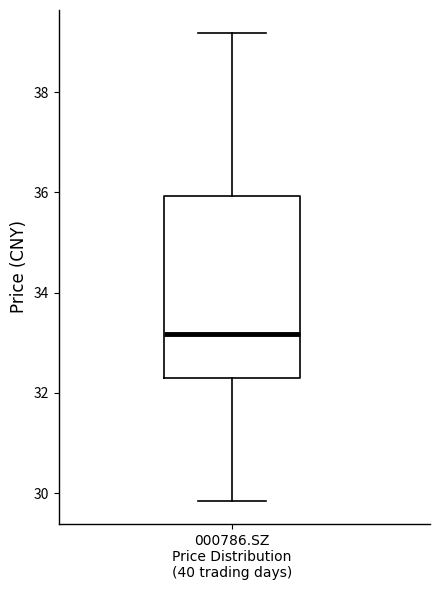

Where does the upper whisker of the box for 000786.SZ Price Distribution (40 trading days) end on the y-axis? The values are not printed on the chart, so give them approximately, as read against the axis.

39.2